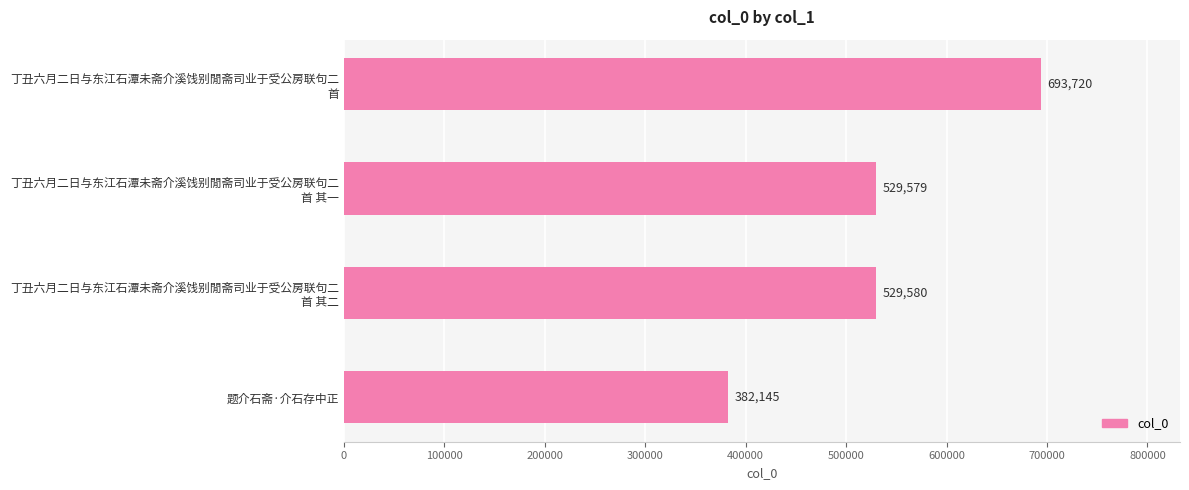

Reading bottom to top, what are all the values shown in this chart?

382145	529580	529579	693720